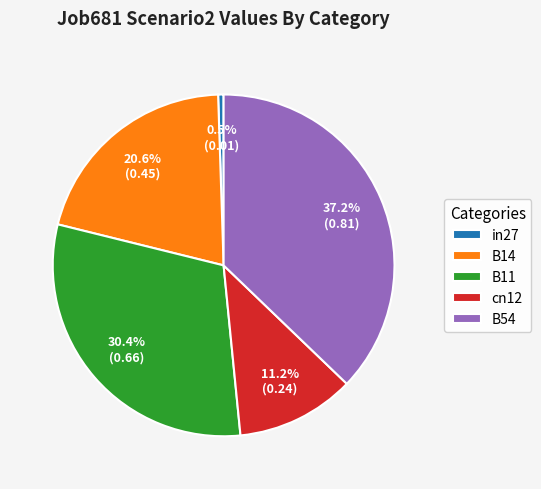

Which slice is the smallest?

in27